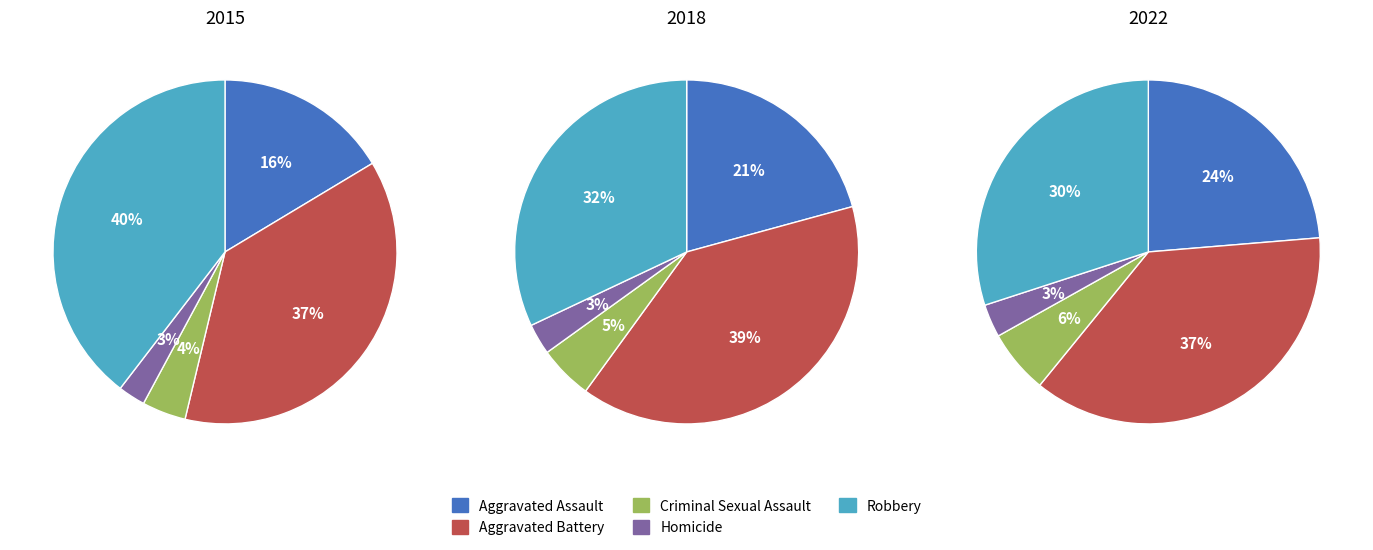

Which slice is the largest?

Aggravated Battery